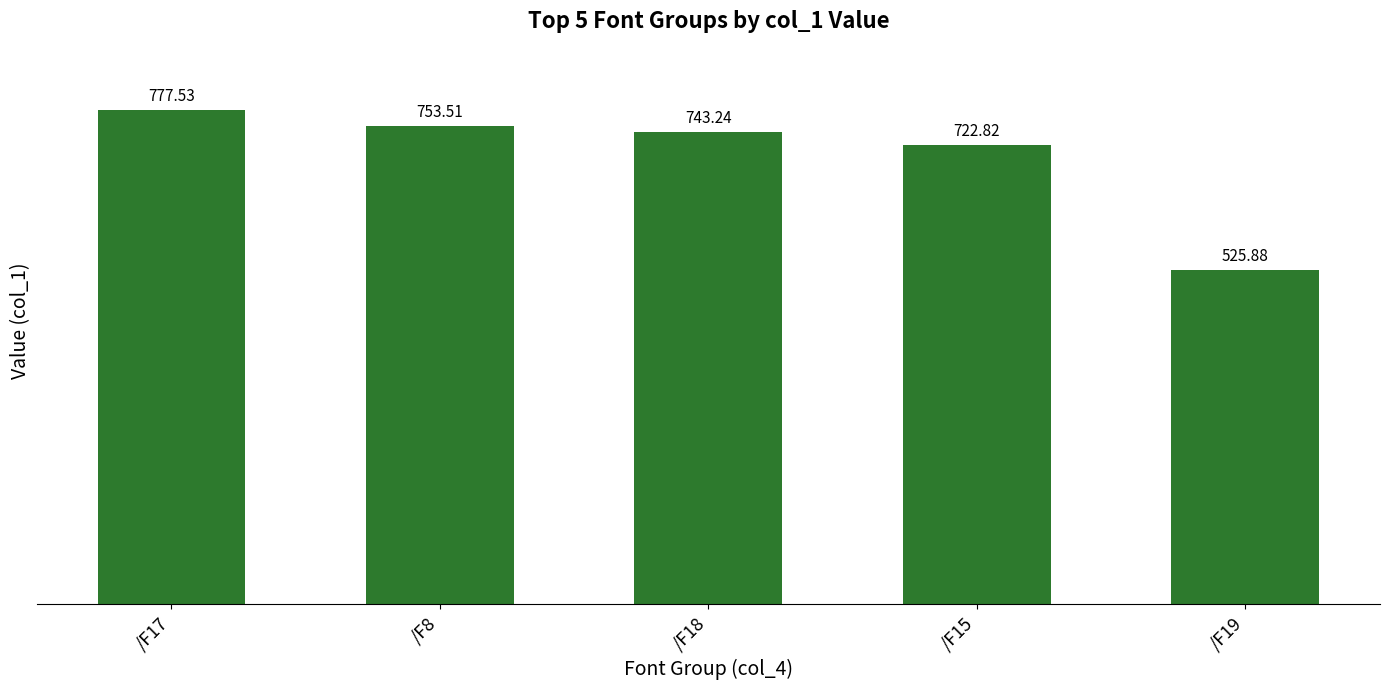

At which category does the chart reach its peak across all series?

/F17